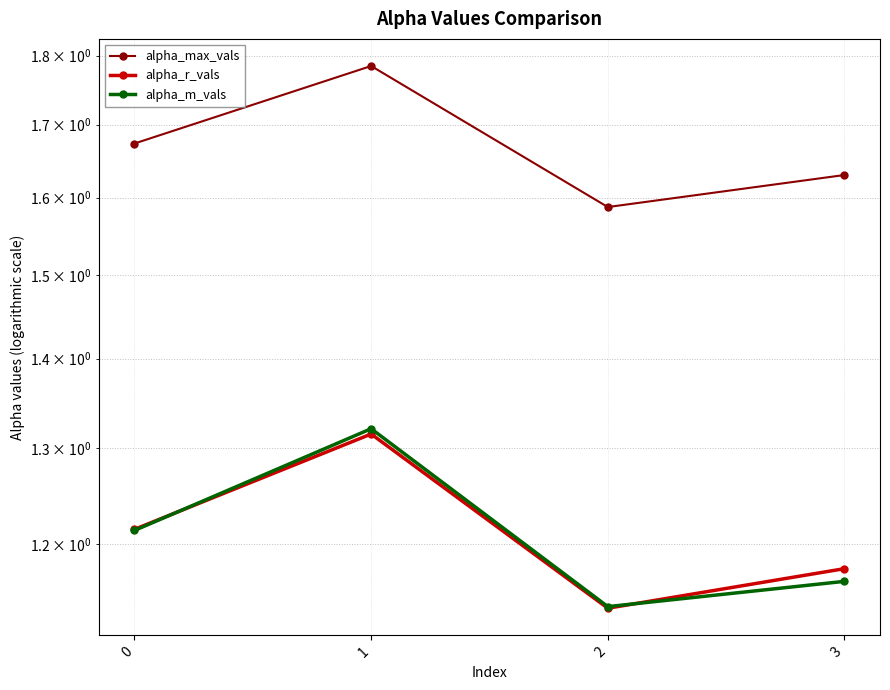

Read the alpha_r_vals value at 0.

1.2